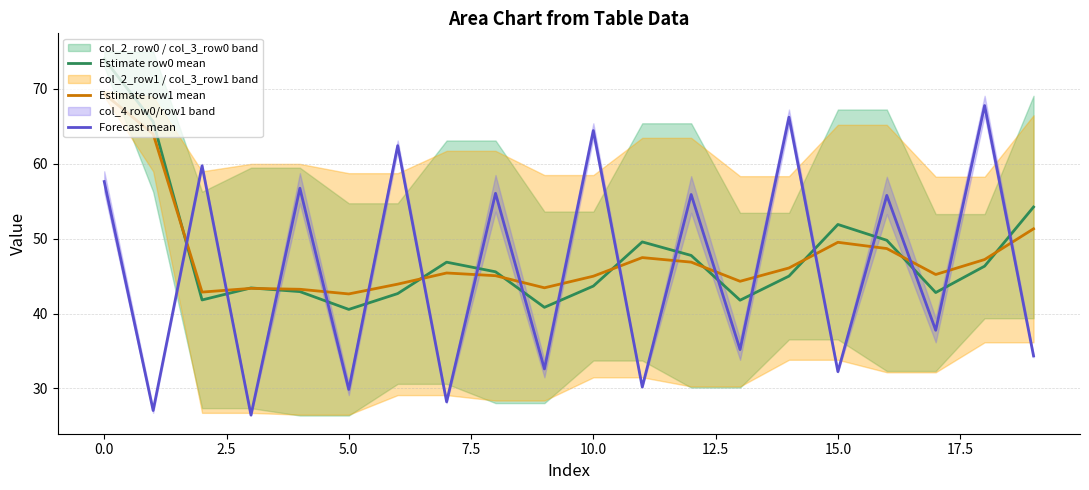

How many intersections are there between Forecast mean and Estimate row0 mean?

18